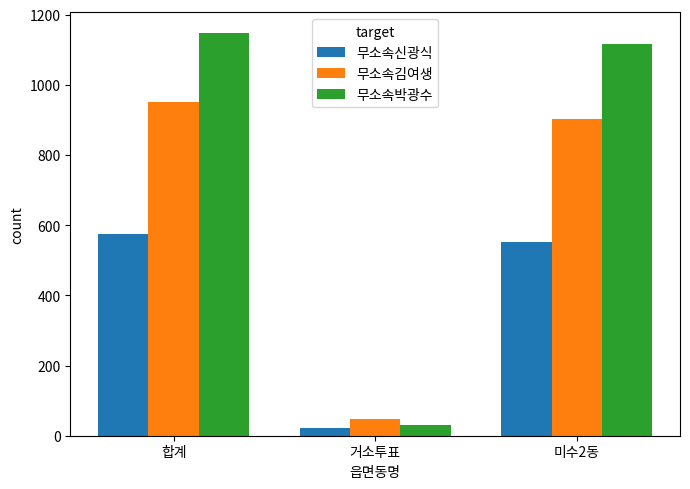

What is the approximate value of 무소속신광식 at 합계, to the nearest 50?

550